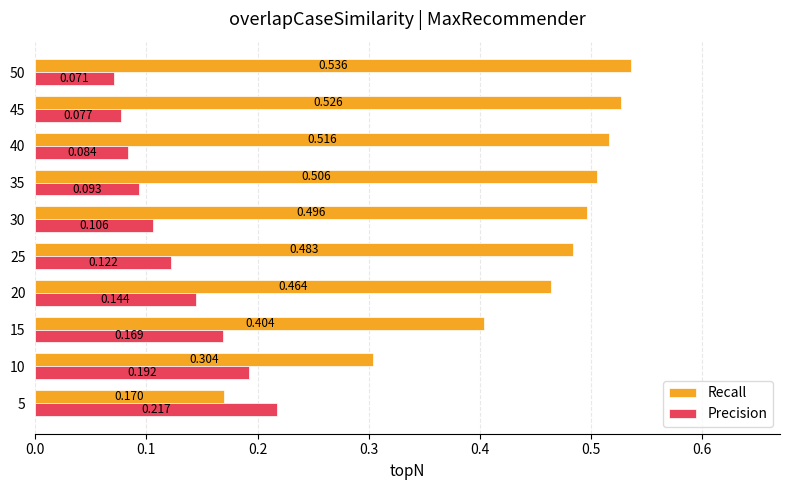

Which series changed the most between 30 and 40?

Precision